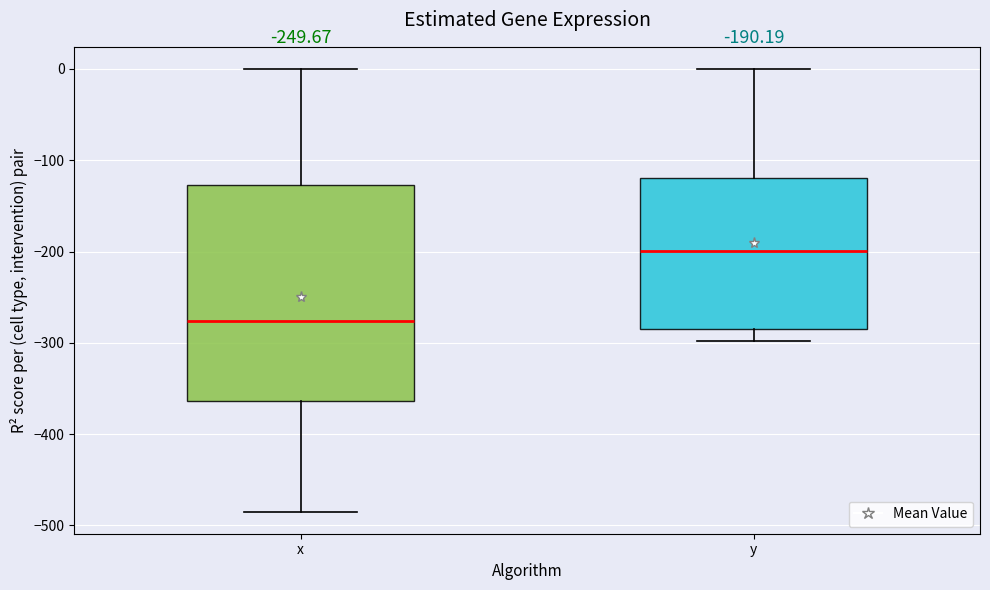

Comparing the boxes themselves (not the whiskers), which one is the tallest?

x